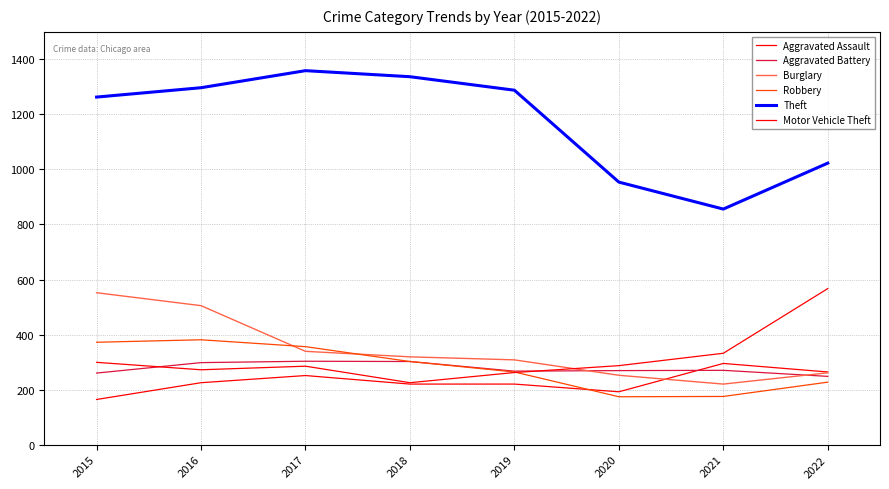

Does the chart have visible grid lines?

Yes